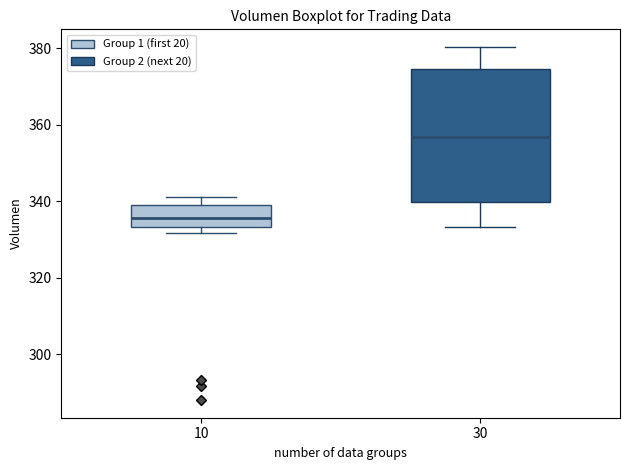

Reading left to right, read every box against the y-axis: the position of its median line, the range the box covers, and the ends of its whiskers. The values are not printed on the chart, so give them approximately, as read against the axis.

10: median 336, box 334 to 340, whiskers 332 to 342
30: median 356, box 340 to 374, whiskers 334 to 380